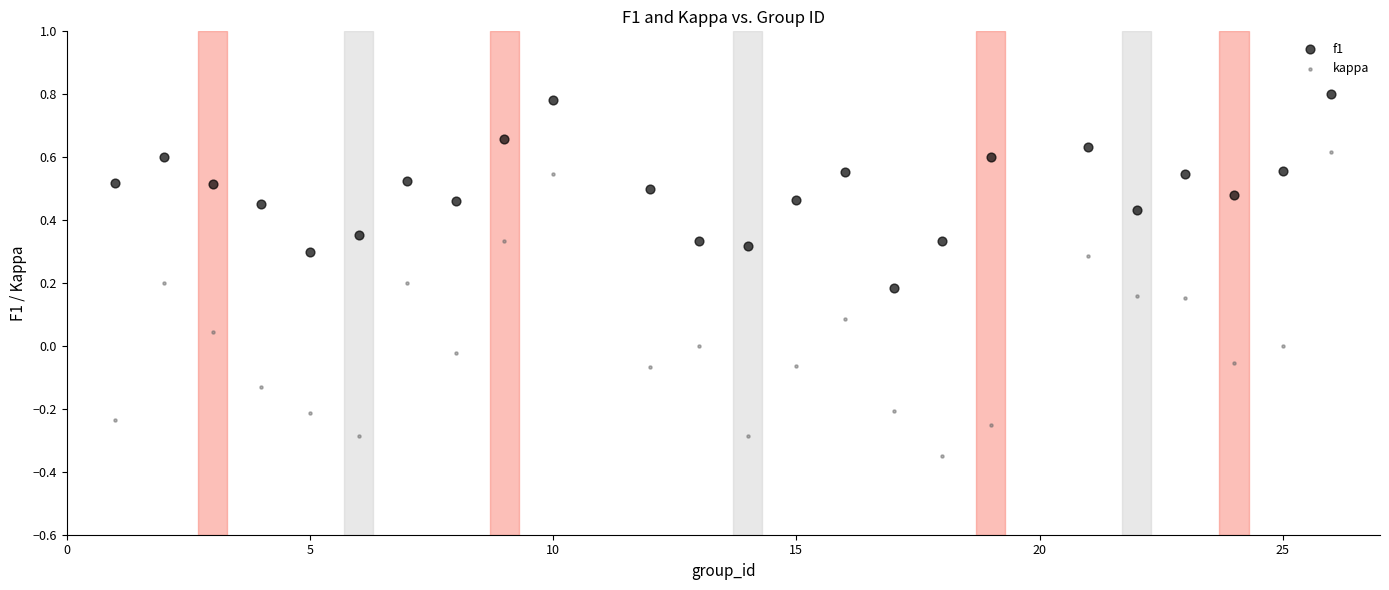

Which series reaches the maximum Y coordinate?

f1